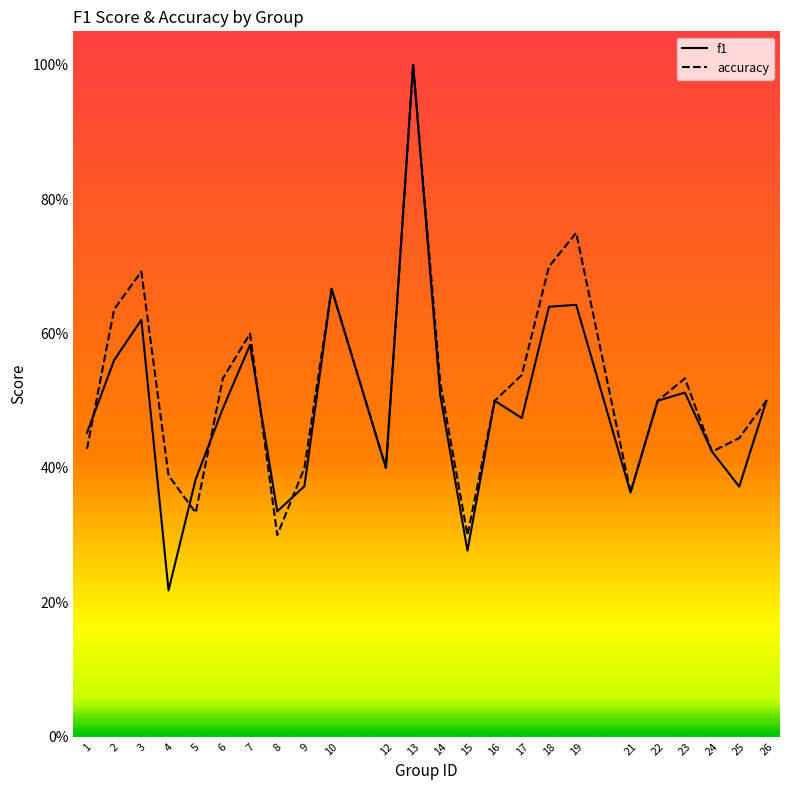

Reading left to right, extract all data points from this chart.

f1: 0.5	0.6	0.6	0.2	0.4	0.5	0.6	0.3	0.4	0.7	0.4	1.0	0.5	0.3	0.5	0.5	0.6	0.6	0.4	0.5	0.5	0.4	0.4	0.5
accuracy: 0.4	0.6	0.7	0.4	0.3	0.5	0.6	0.3	0.4	0.7	0.4	1.0	0.5	0.3	0.5	0.5	0.7	0.8	0.4	0.5	0.5	0.4	0.4	0.5